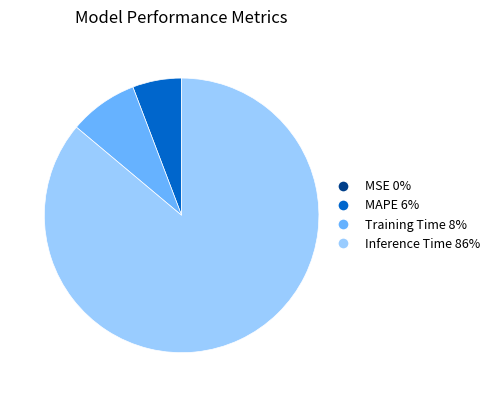

Is there a majority slice in this chart?

Yes